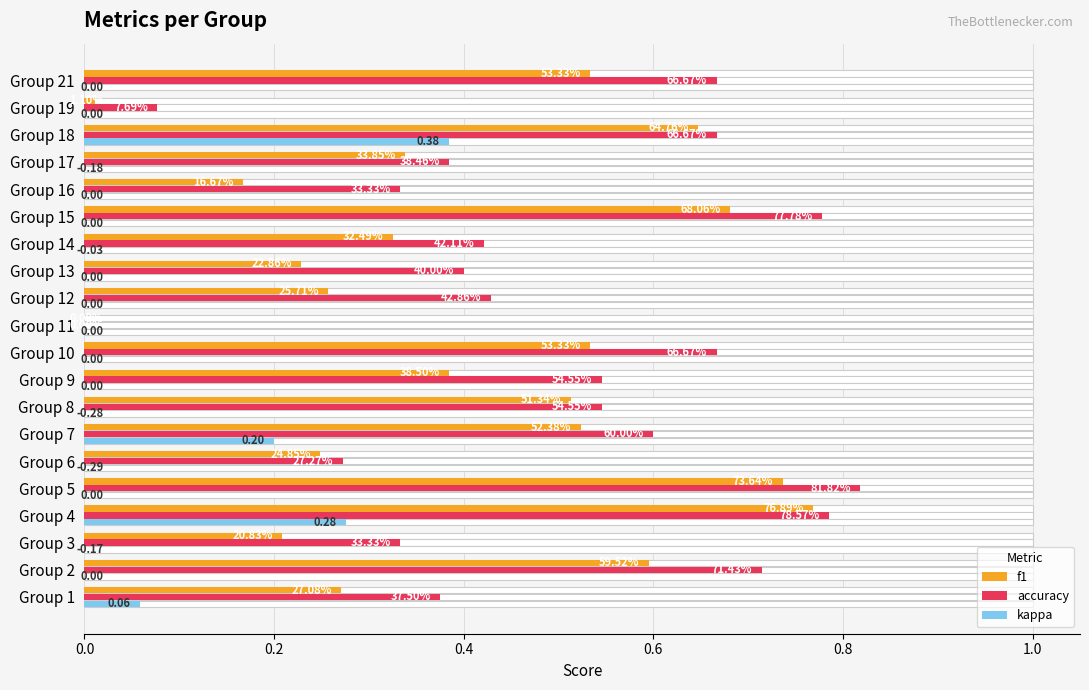

List the series in order of their peak value, lowest first.

kappa, f1, accuracy